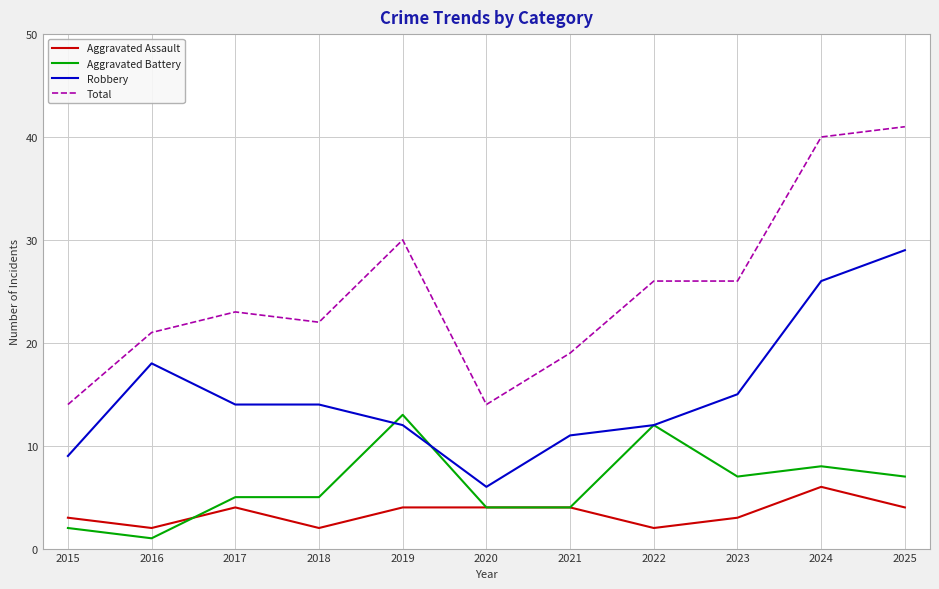

What is the difference between the highest and lowest values at 2024?

34